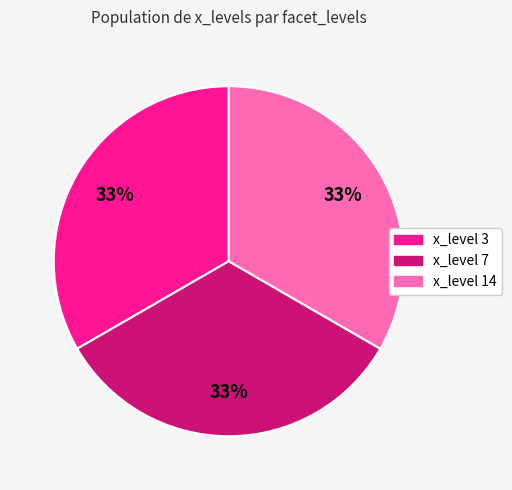

Is there a majority slice in this chart?

No